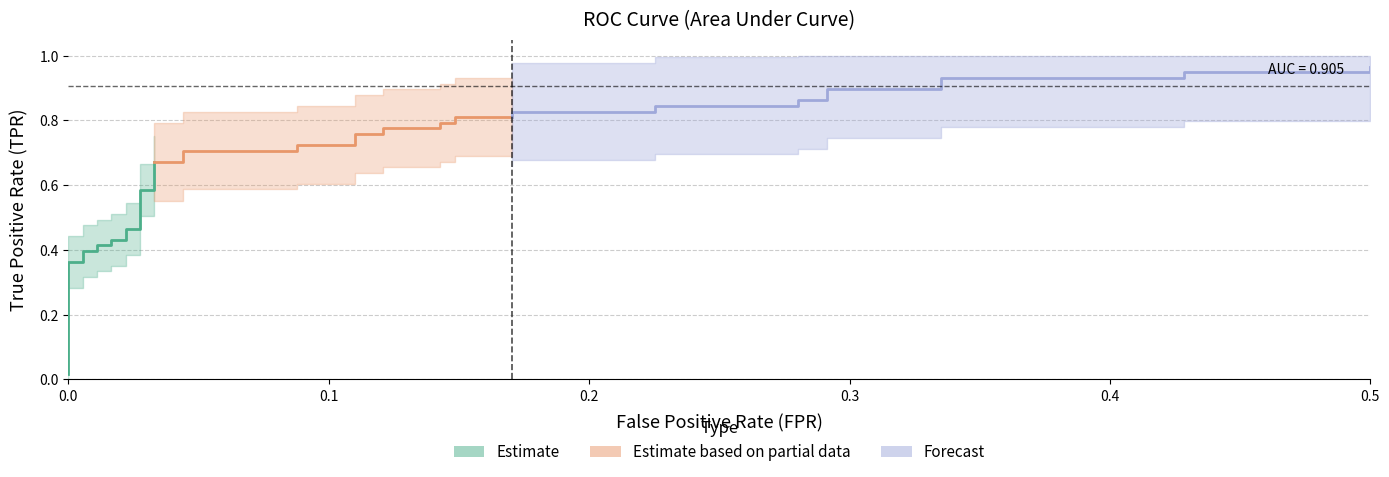

How many lines are shown in the chart?

3